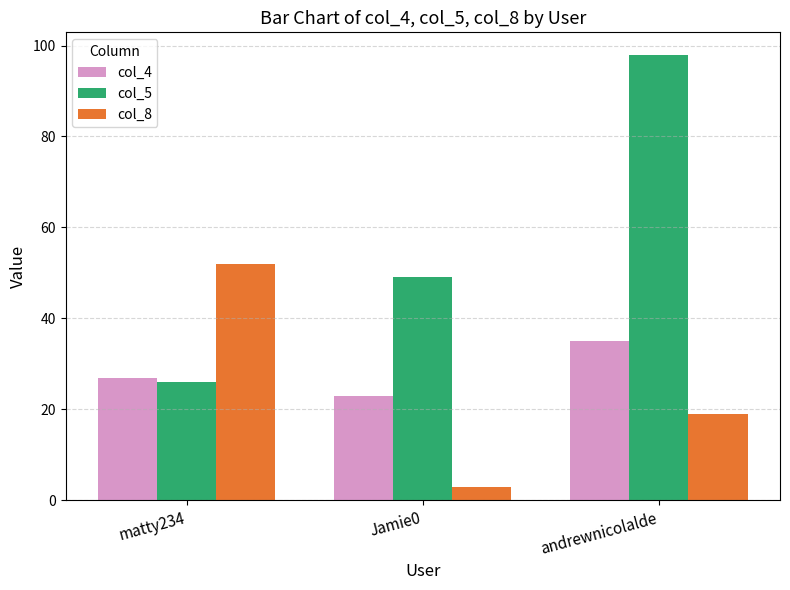

What is the difference between the col_8 values at Jamie0 and matty234?

49